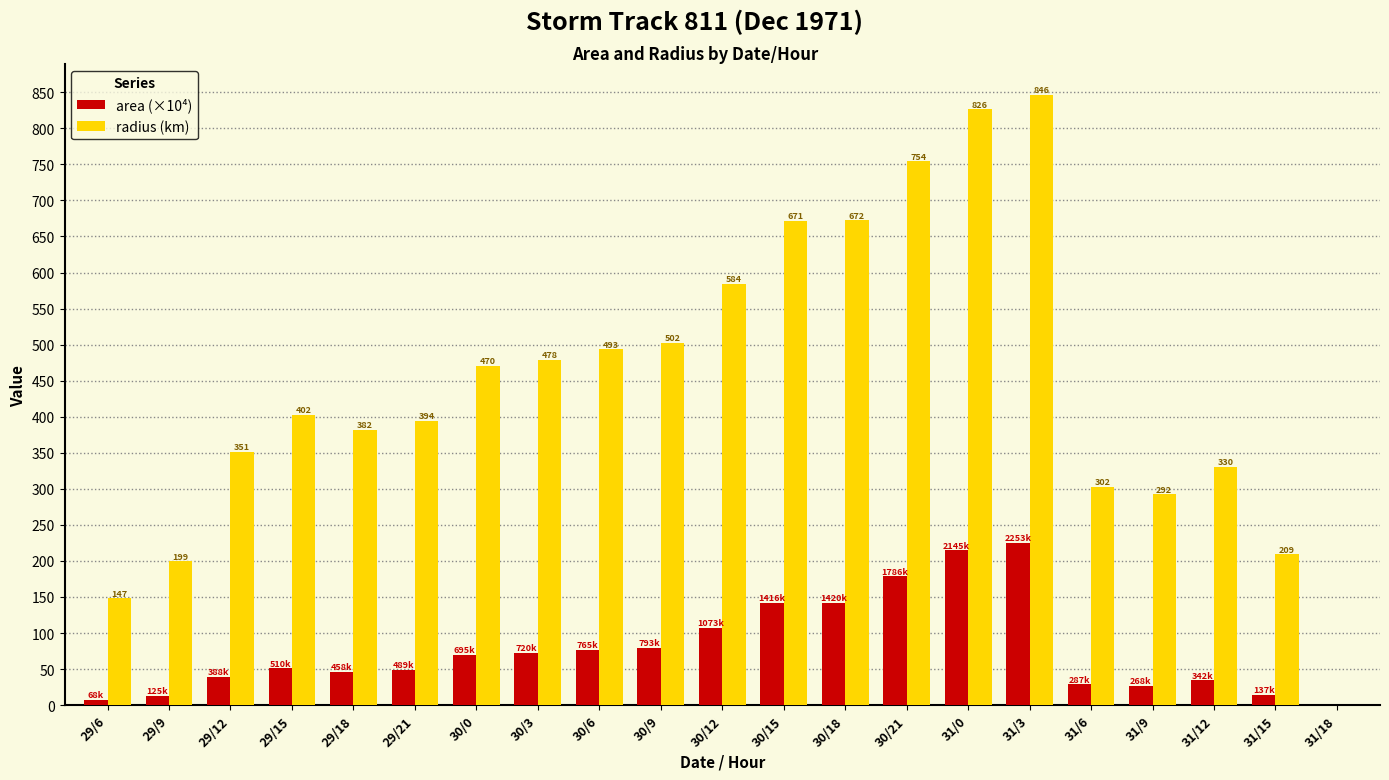

True or false: radius (km) has a value of -274.7 at 31/18.

False